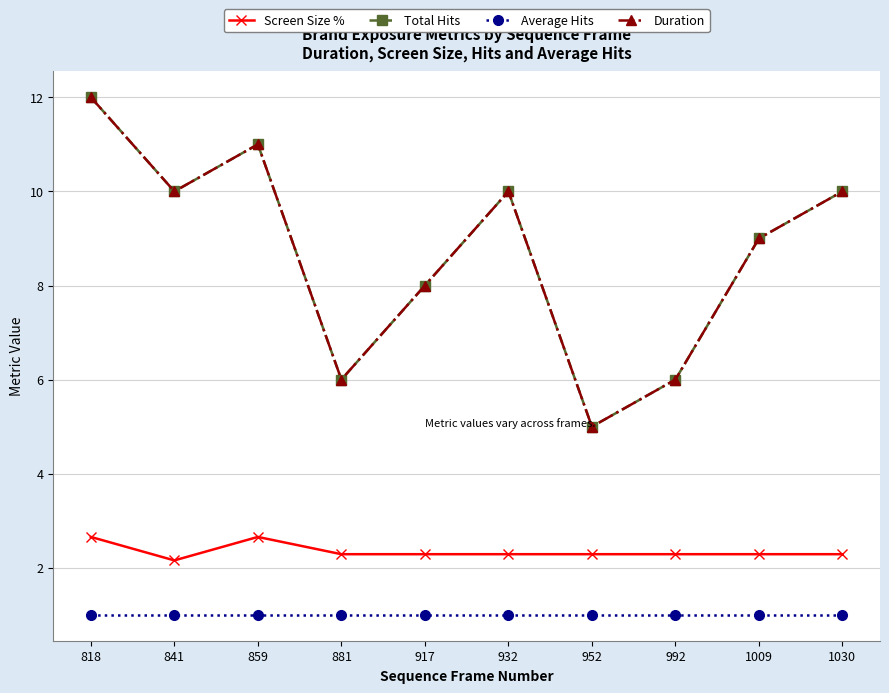

What is the approximate value of Total Hits at 952?

5.0